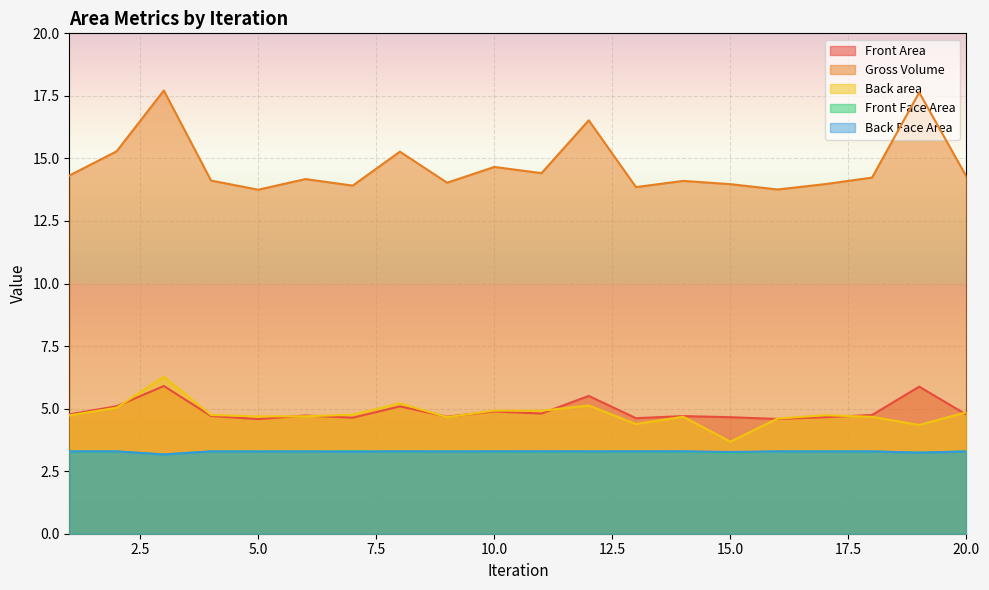

Rank the series at 11 from lowest to highest value.

Front Face Area, Back Face Area, Gross Volume, Back area, Front Area